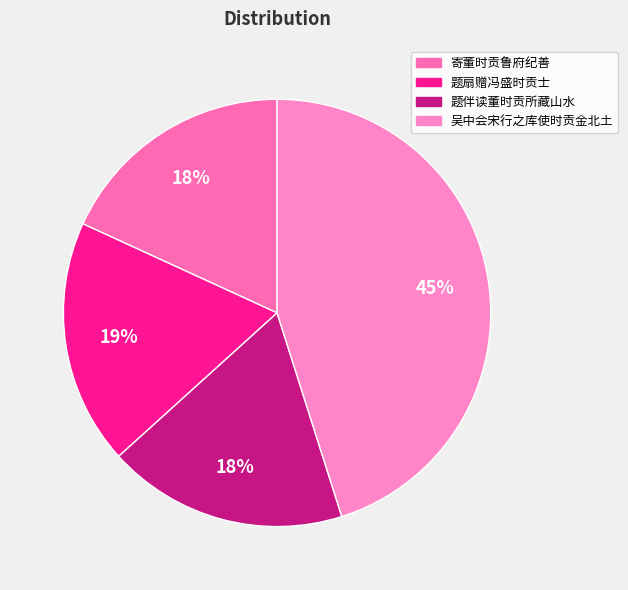

Is the sum of 吴中会宋行之库使时贡金北土 and 寄董时贡鲁府纪善 greater than half?

Yes